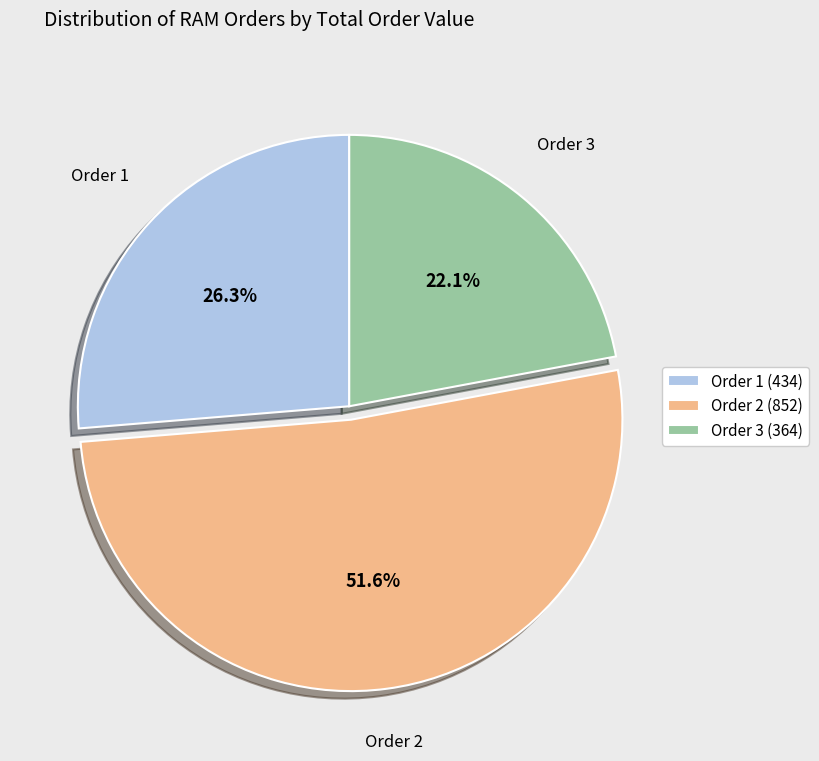

What percentage is the Order 2 (852) slice, to the nearest percent?

52%